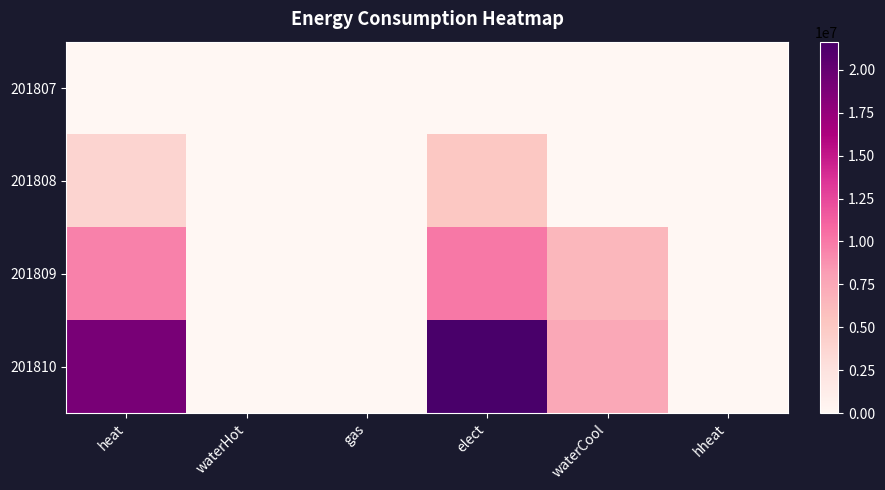

At how many categories does at least one series exceed 9406751?

2